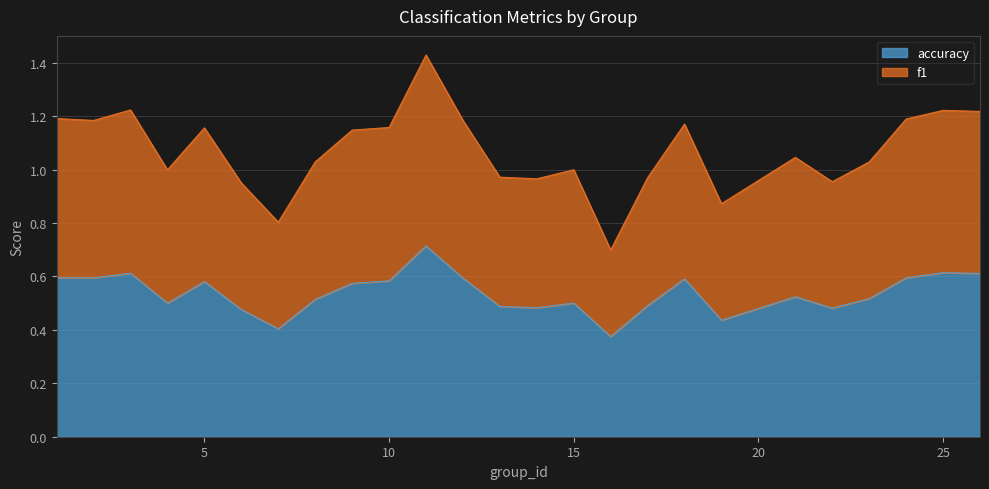

Is it true that accuracy equals 0.4 at 19?

True